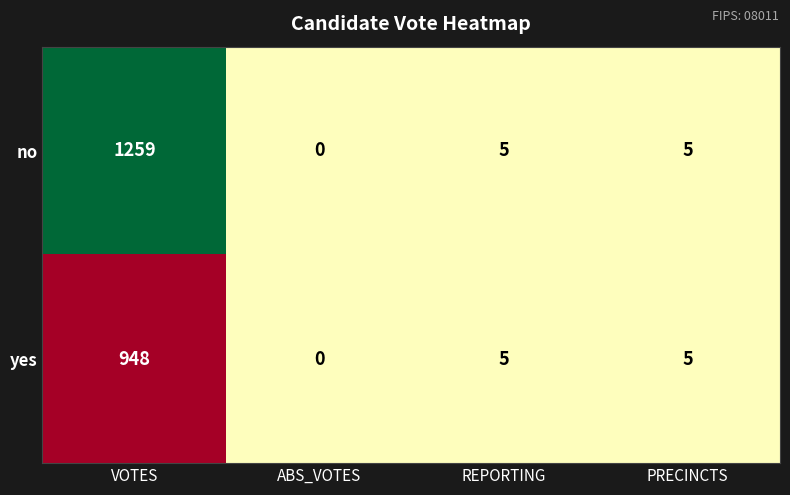

How many values in yes are above zero?

3